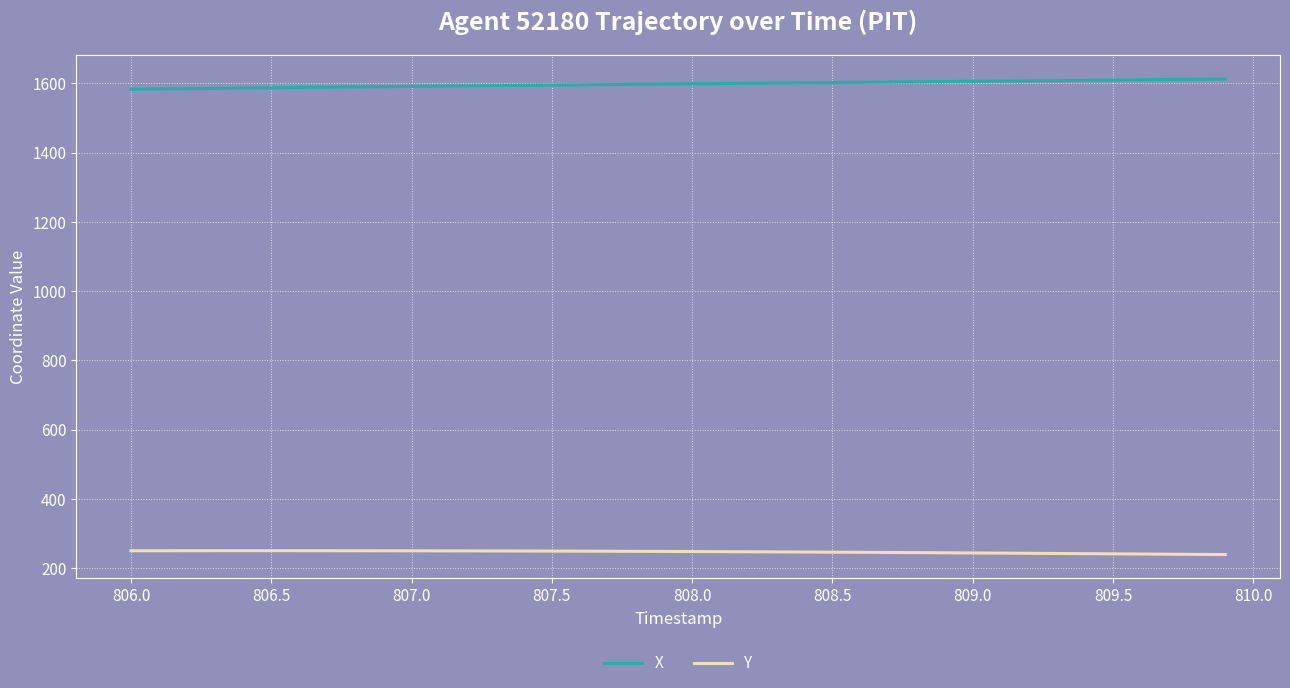

List the series in order of their peak value, lowest first.

Y, X